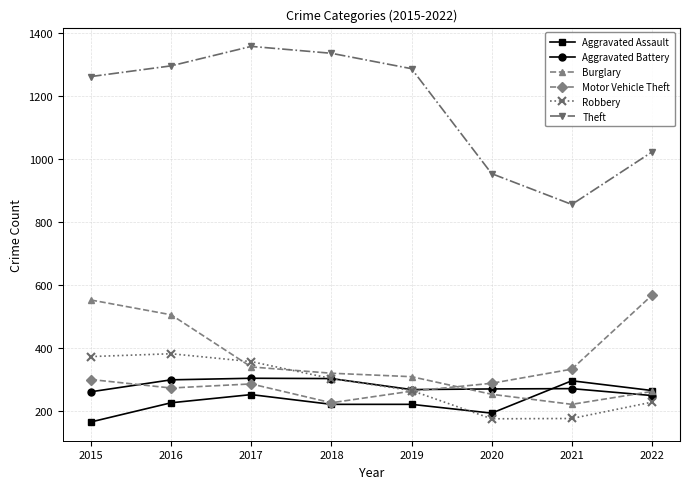

The value of Aggravated Assault at 2016 is 225. True or false?

True